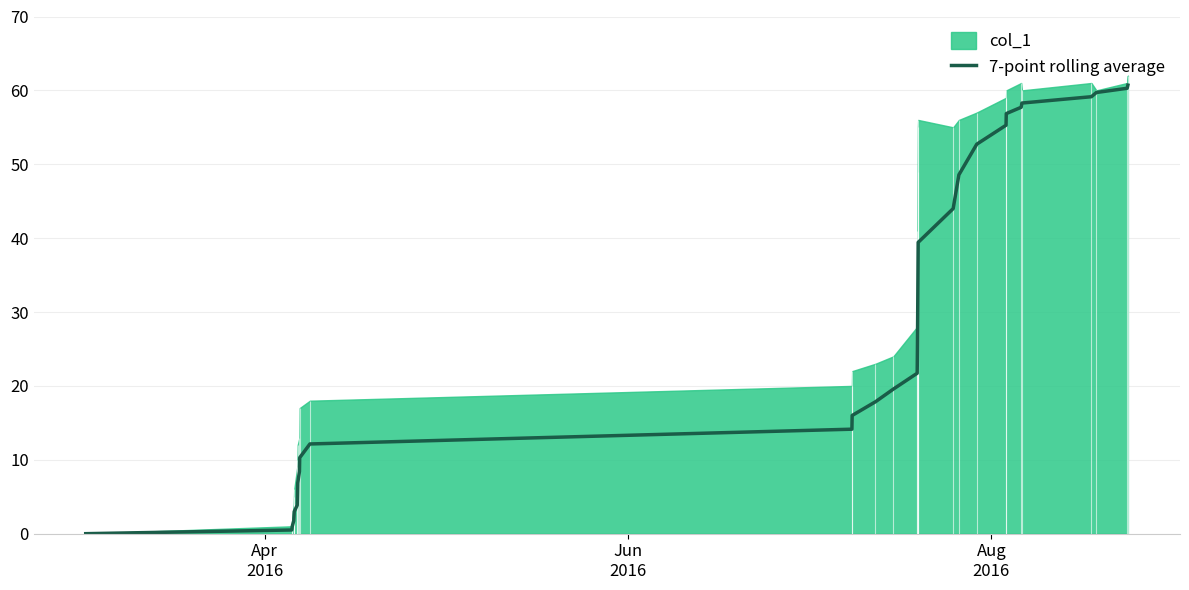

What is the difference between the maximum and second lowest values?

60.2